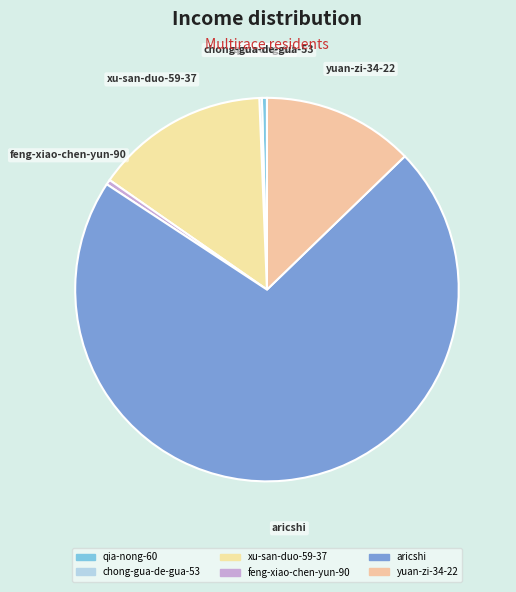

Does qia-nong-60 represent more than half of the total?

No